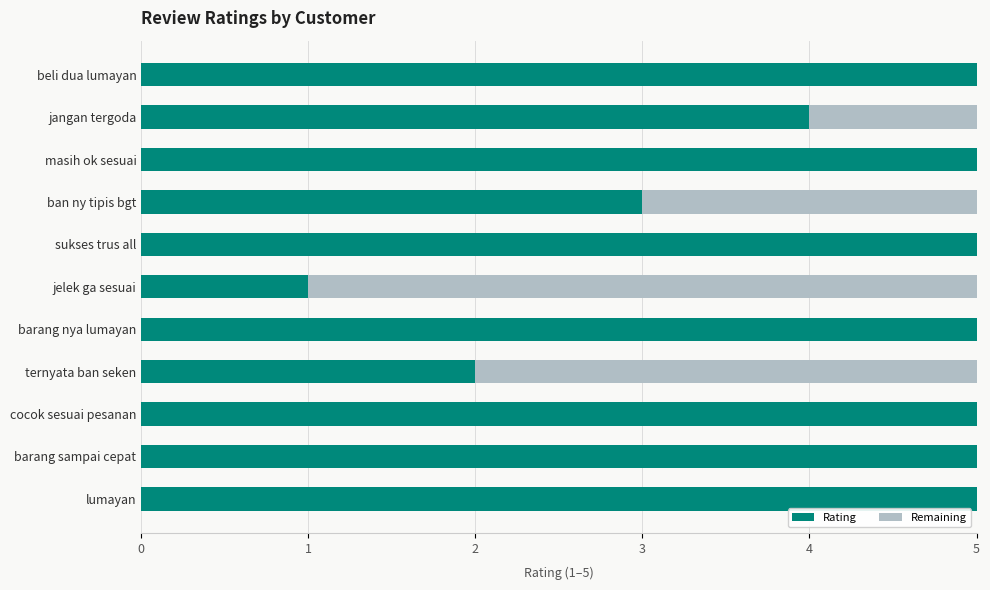

What is the total value across all series at jangan tergoda?

5